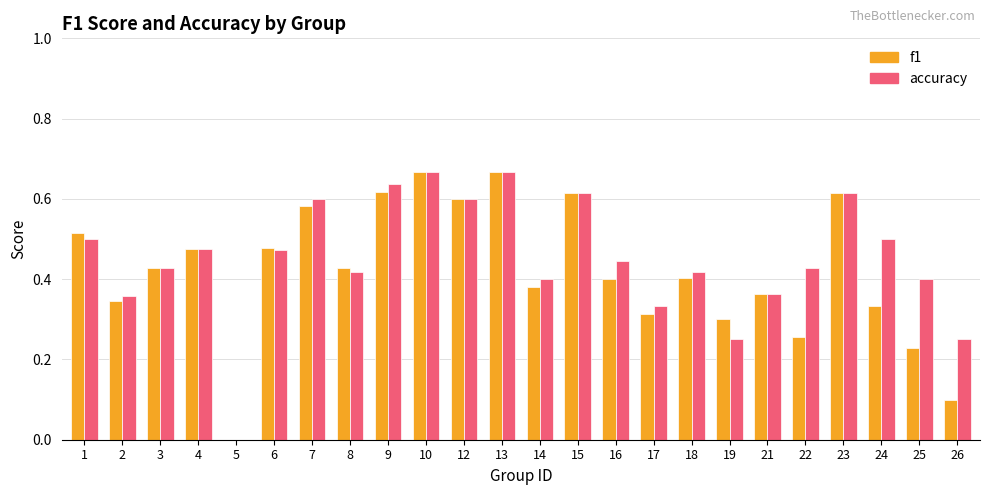

Is it true that accuracy equals 0.4 at 8?

True